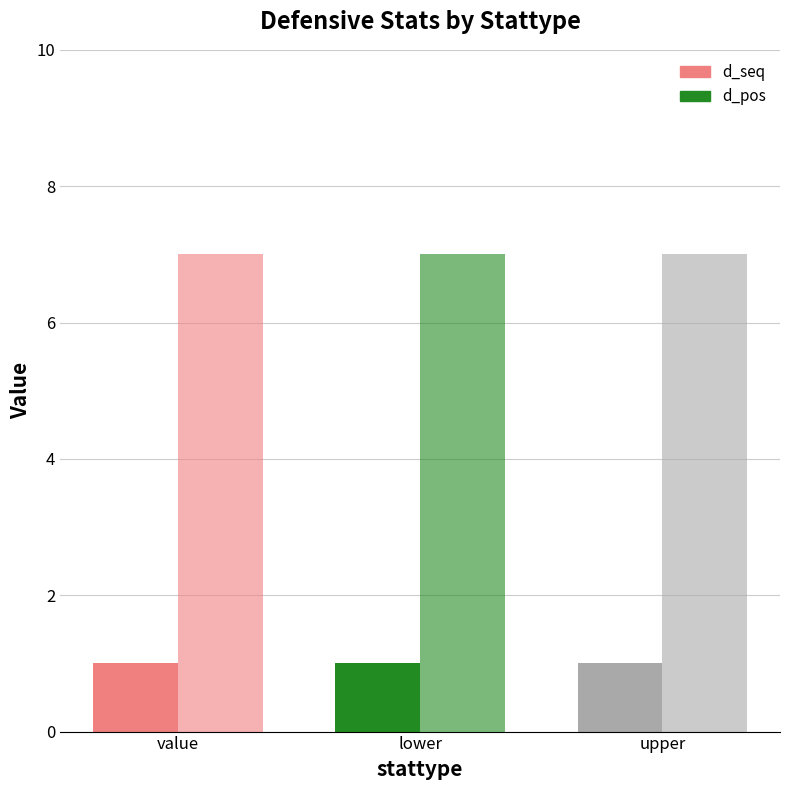

Count the number of data series in this chart.

2